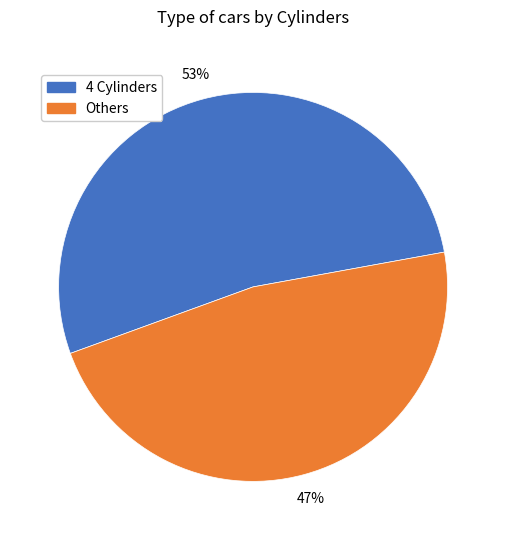

The Others slice represents 54% of the pie. True or false?

False